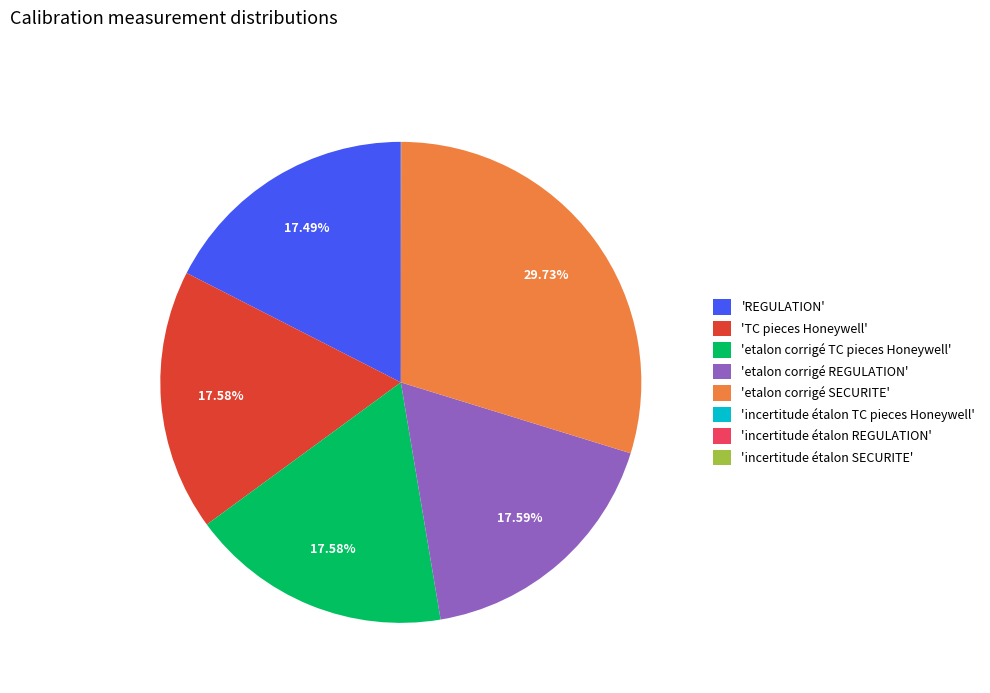

Which slice is the largest?

'etalon corrigé SECURITE'